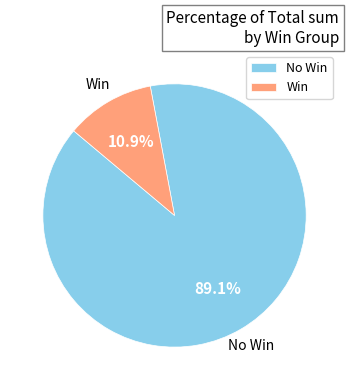

Which slice represents more than half of the pie?

No Win